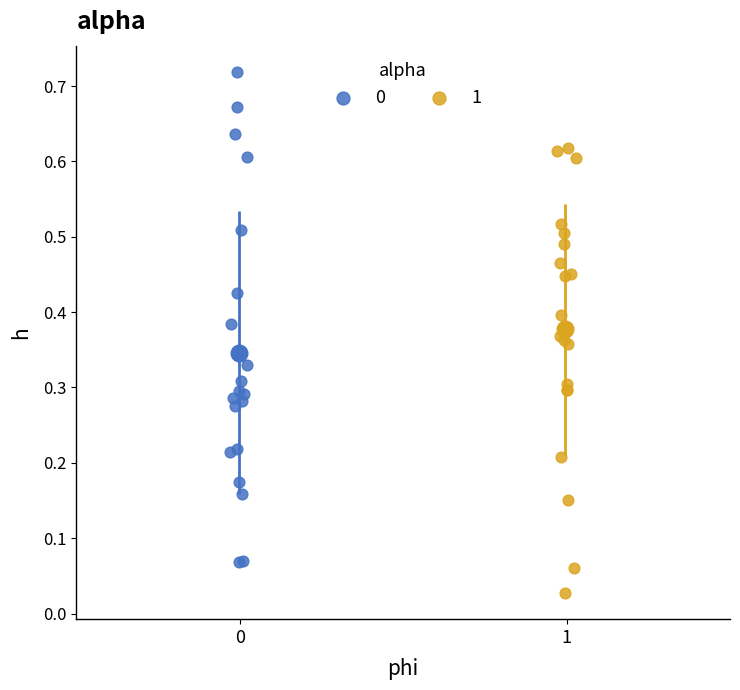

Which series contains the lowest Y value?

1